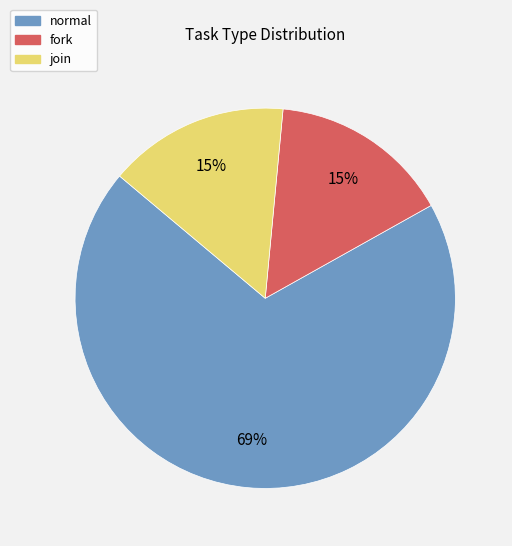

Which slice is the largest?

normal